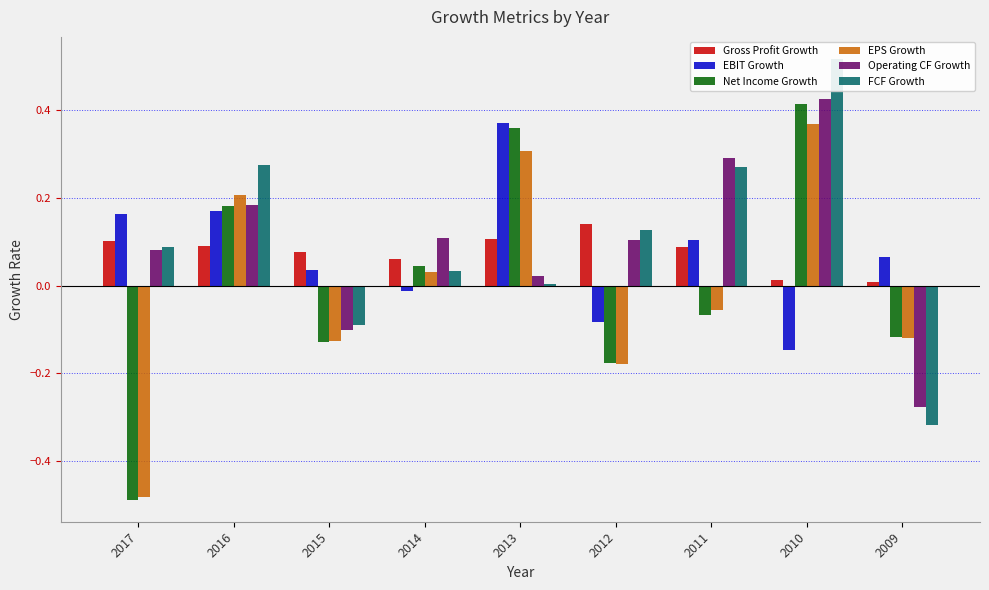

Reading left to right, list all the values displayed in this chart.

Gross Profit Growth: 0.1	0.1	0.1	0.1	0.1	0.1	0.1	0.0	0.0
EBIT Growth: 0.2	0.2	0.0	-0.0	0.4	-0.1	0.1	-0.1	0.1
Net Income Growth: -0.5	0.2	-0.1	0.0	0.4	-0.2	-0.1	0.4	-0.1
EPS Growth: -0.5	0.2	-0.1	0.0	0.3	-0.2	-0.1	0.4	-0.1
Operating CF Growth: 0.1	0.2	-0.1	0.1	0.0	0.1	0.3	0.4	-0.3
FCF Growth: 0.1	0.3	-0.1	0.0	0.0	0.1	0.3	0.5	-0.3